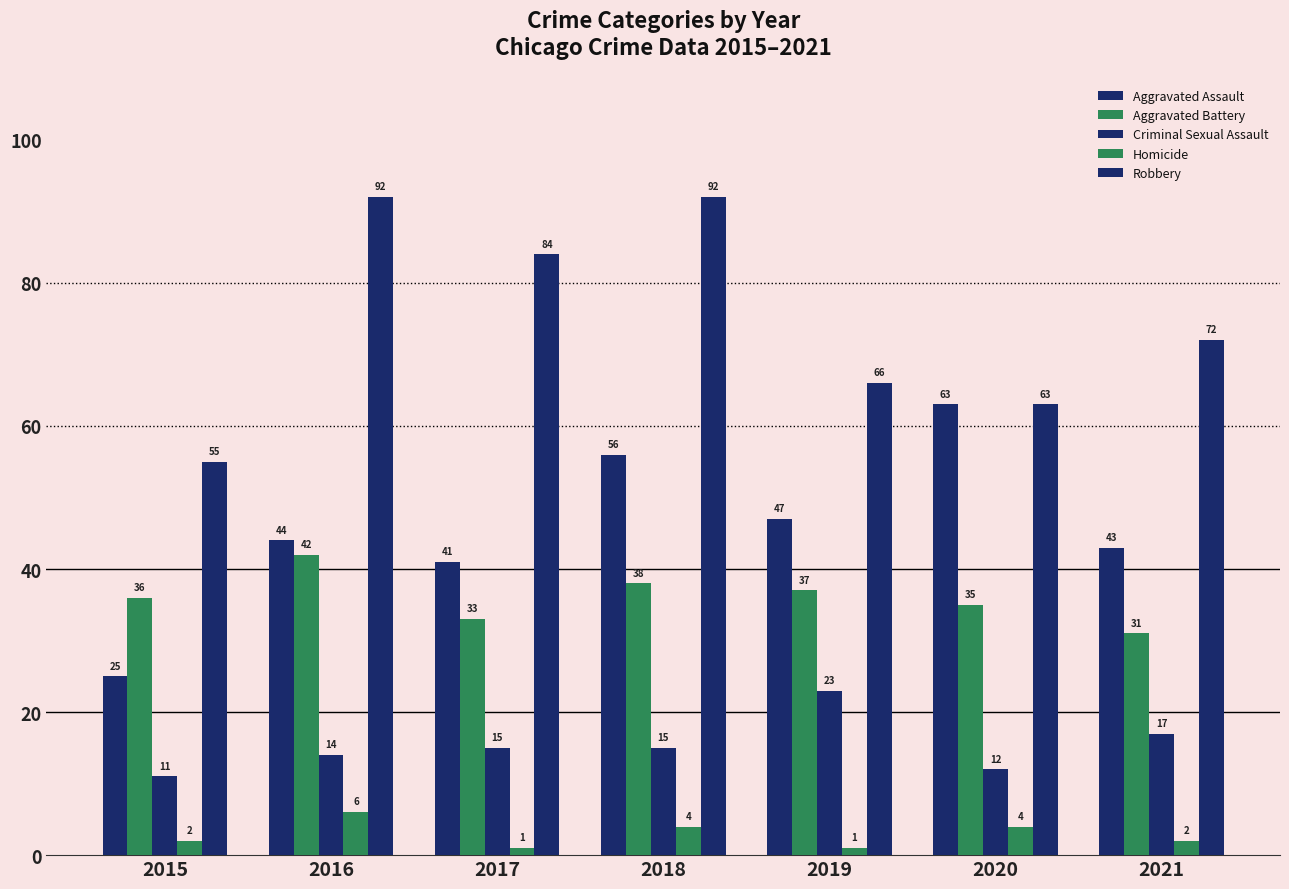

What is the sum of the Aggravated Battery values at 2019 and 2017?

70